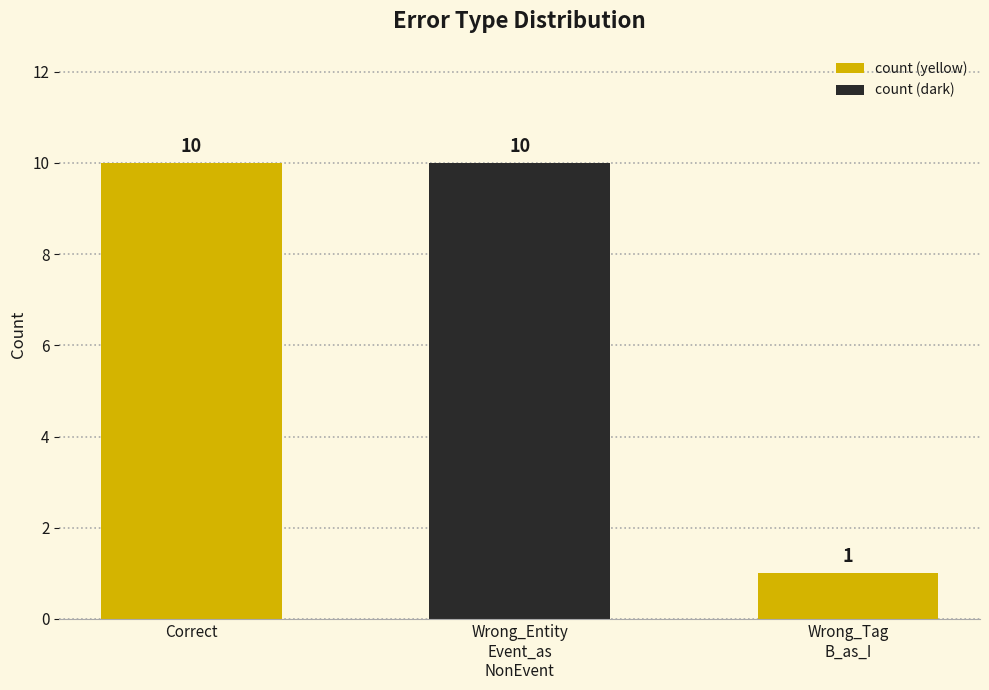

What is the label of the 3rd bar from the left?

Wrong_Tag
B_as_I